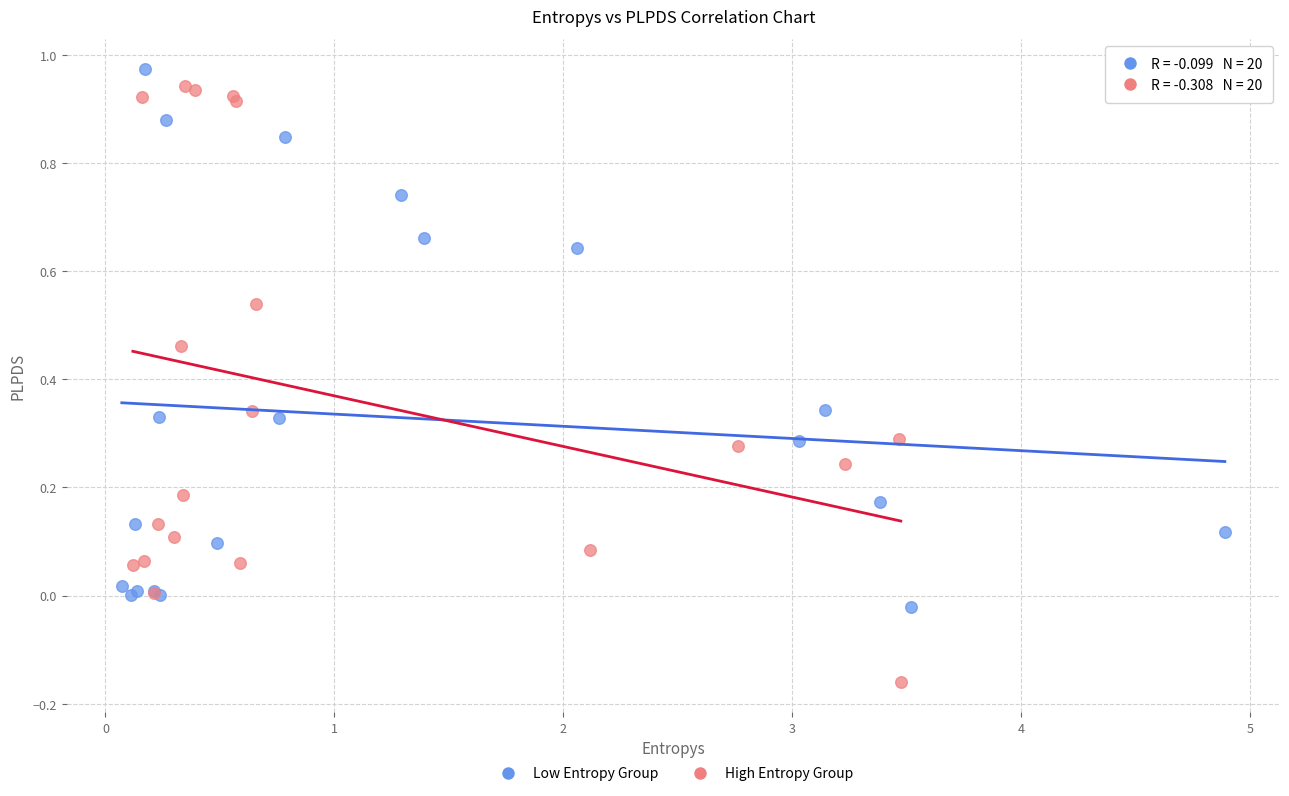

Which series contains the highest Y value?

Low Entropy Group